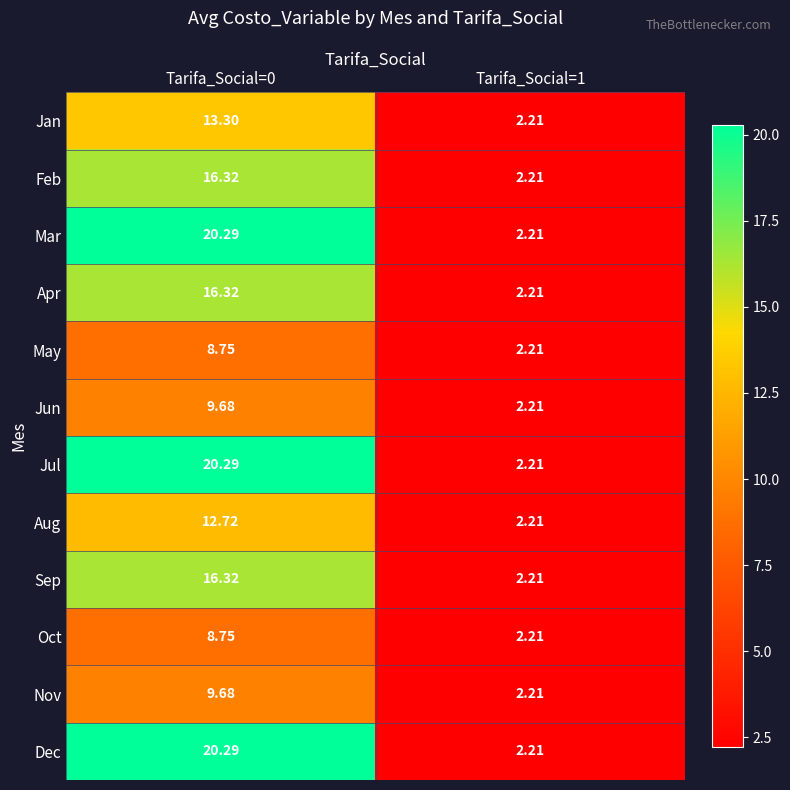

Is the value of Dec at Tarifa_Social=0 greater than the value of Feb at Tarifa_Social=1?

Yes